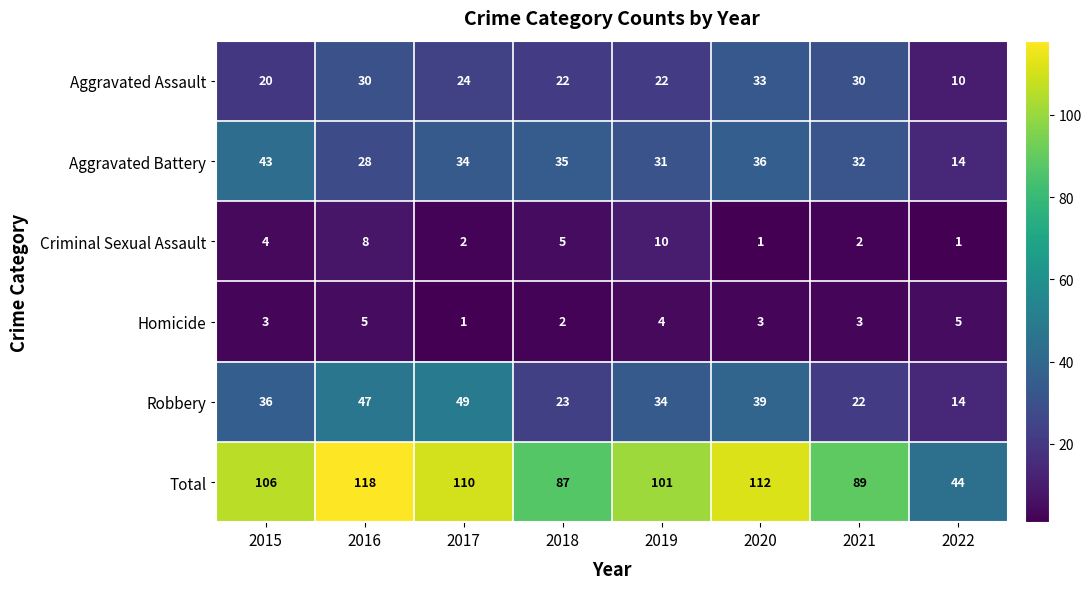

At how many categories does at least one series exceed 54?

7